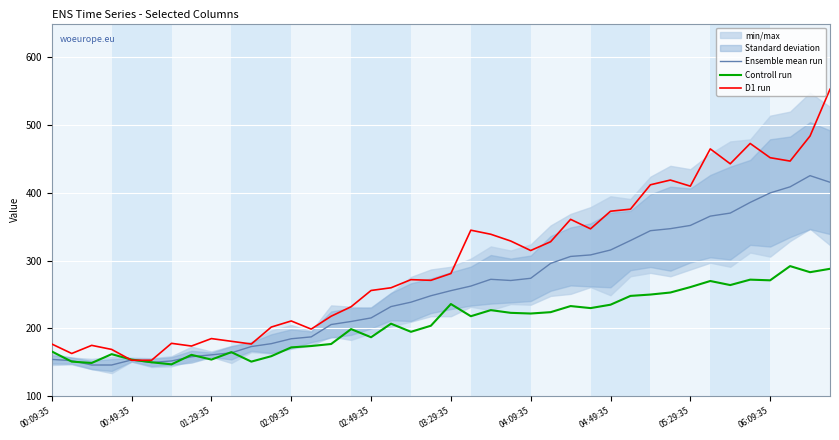

Reading left to right, list all the values displayed in this chart.

Ensemble mean run: 154.2	152.5	146.0	146.0	153.5	149.8	152.0	158.2	161.0	164.0	173.2	177.5	184.8	187.5	205.8	210.2	215.5	232.2	238.8	248.2	255.8	262.5	272.5	270.8	274.0	296.0	306.2	308.5	315.8	329.8	344.2	347.2	352.0	365.8	370.2	386.0	400.0	409.0	425.5	415.8
Controll run: 166.0	151.0	149.0	162.0	154.0	150.0	147.0	161.0	154.0	165.0	151.0	159.0	172.0	174.0	177.0	199.0	187.0	207.0	195.0	204.0	236.0	218.0	227.0	223.0	222.0	224.0	233.0	230.0	235.0	248.0	250.0	253.0	261.0	270.0	264.0	272.0	271.0	292.0	283.0	288.0
D1 run: 177.0	163.0	175.0	169.0	153.0	153.0	178.0	174.0	185.0	181.0	177.0	202.0	211.0	199.0	218.0	232.0	256.0	260.0	272.0	271.0	281.0	345.0	339.0	329.0	315.0	328.0	361.0	347.0	373.0	376.0	412.0	419.0	410.0	465.0	443.0	473.0	452.0	447.0	484.0	553.0